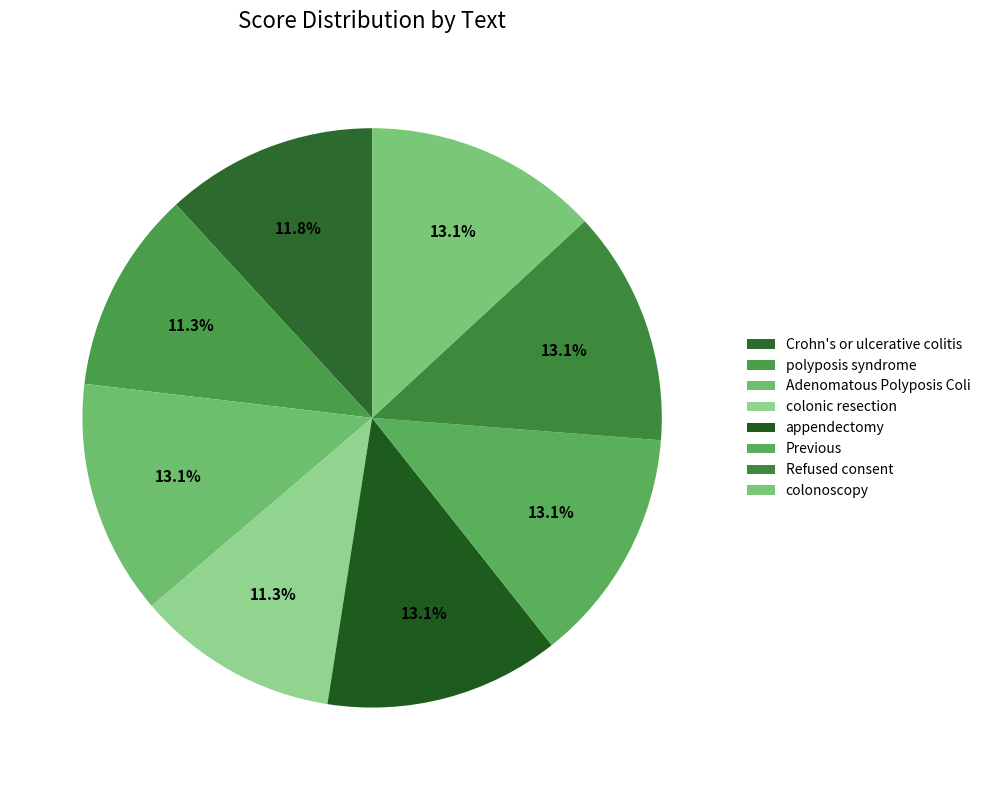

How many segments does this pie chart have?

8